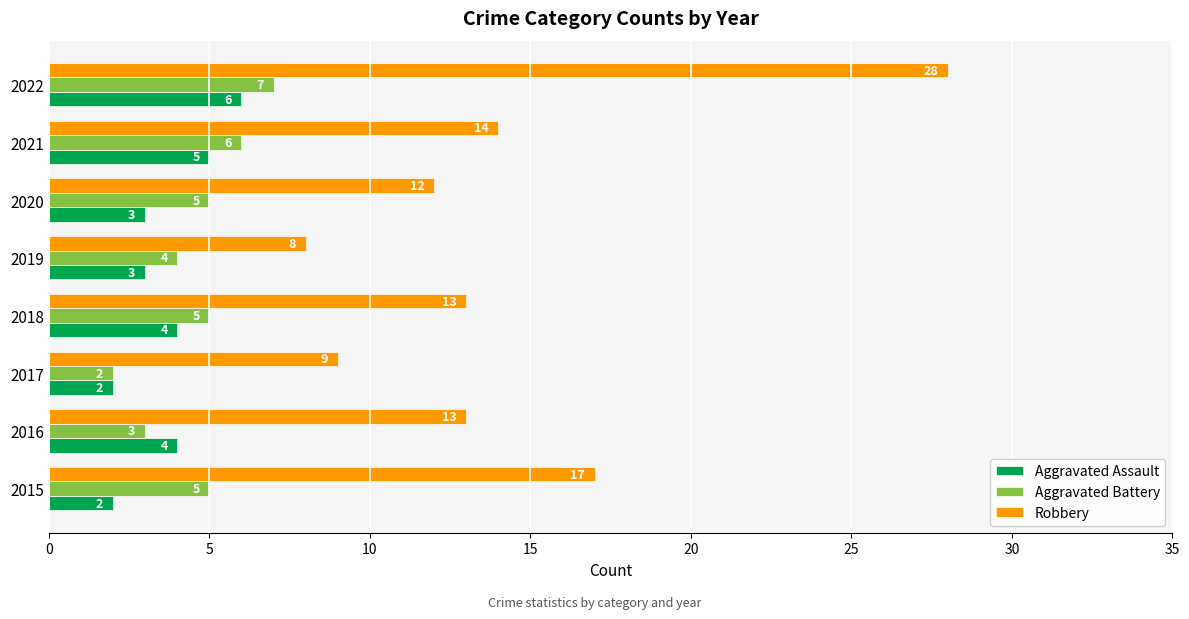

Between 2015 and 2022, which series saw the biggest shift?

Robbery